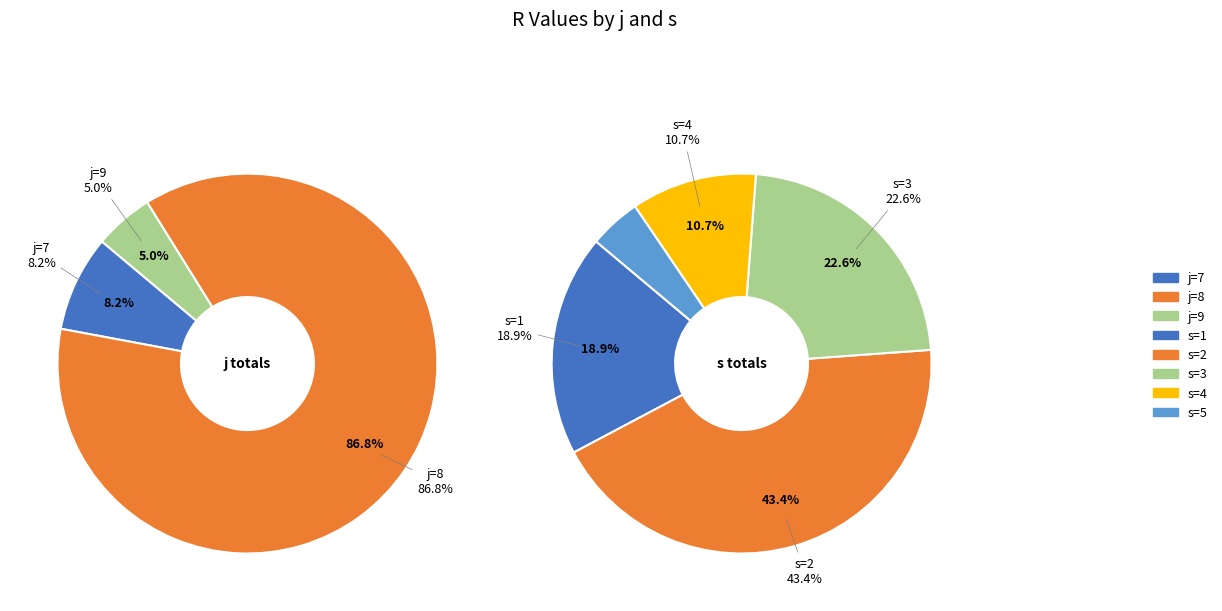

What is the largest slice in the pie chart?

s=2